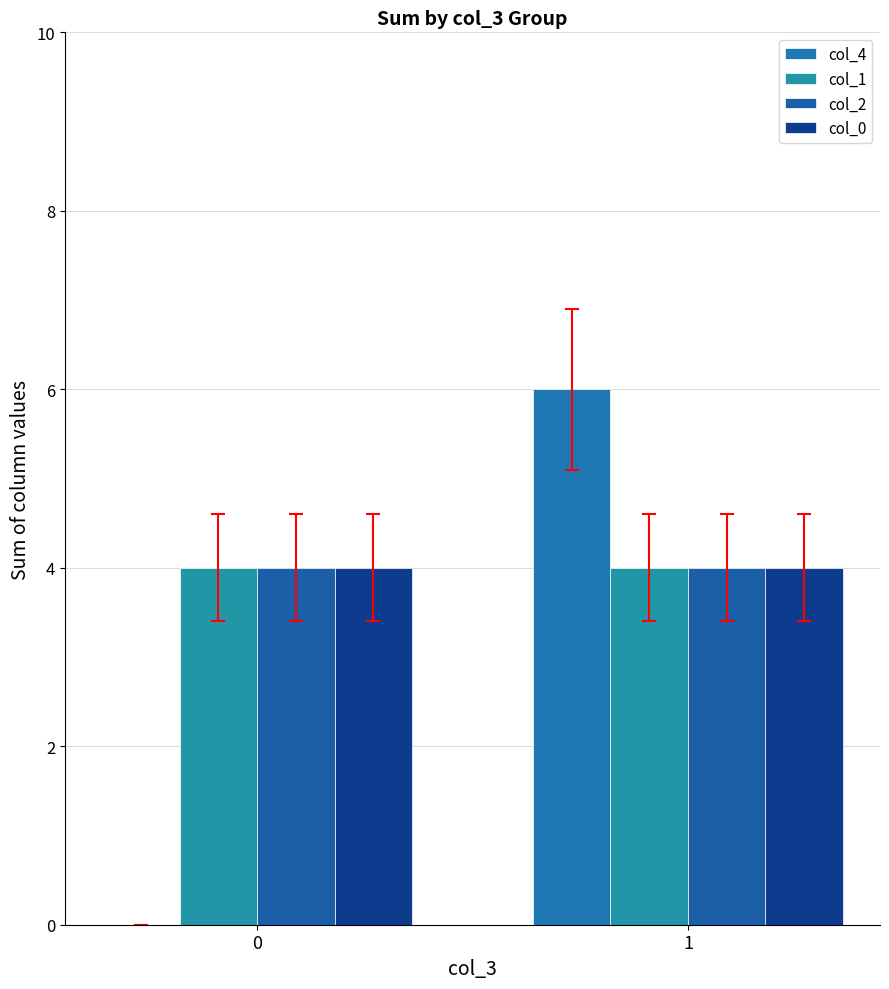

How many distinct data groups are displayed?

4